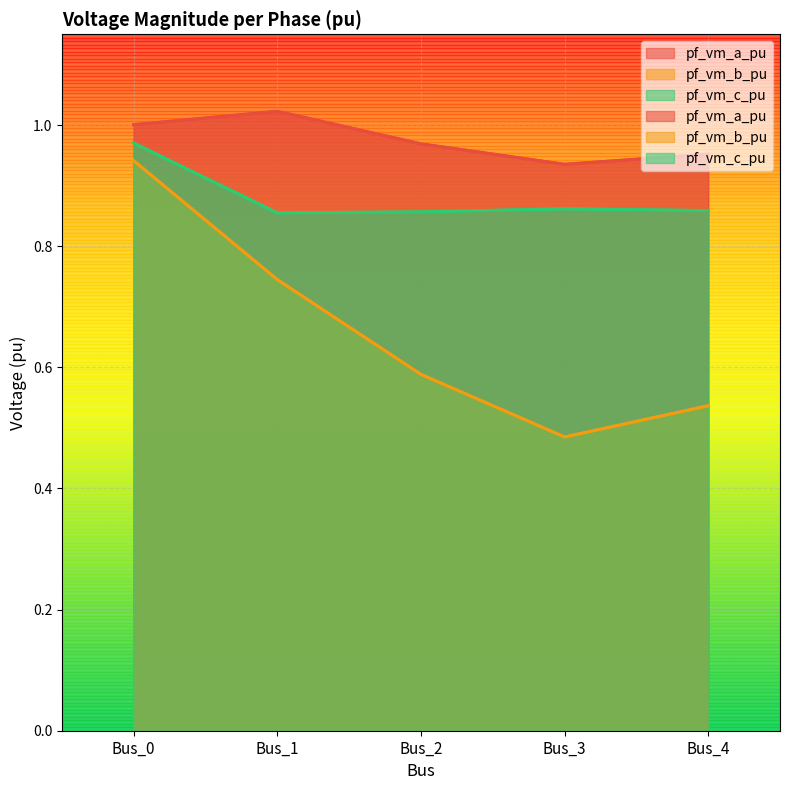

Which series has the largest range (max minus min)?

pf_vm_b_pu